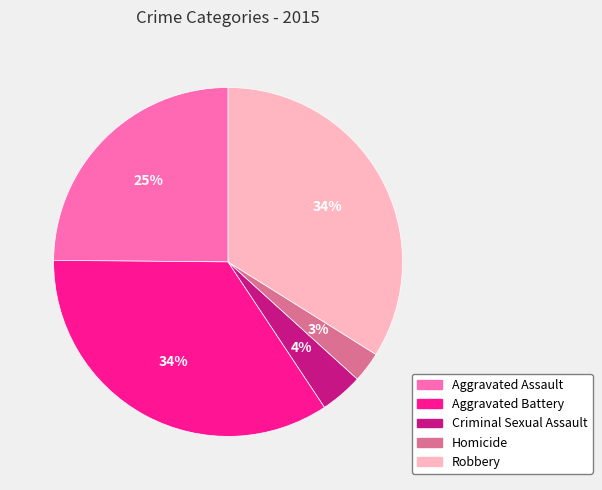

Count the number of slices in the pie.

5